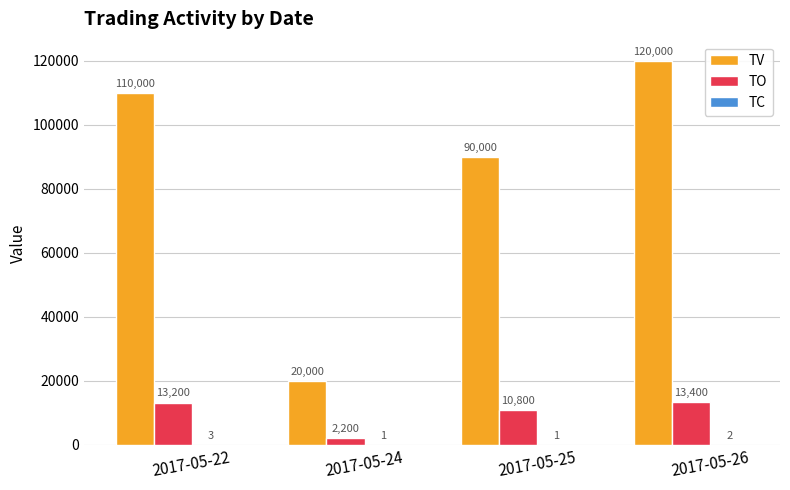

What is the sum of all TV values?

340000